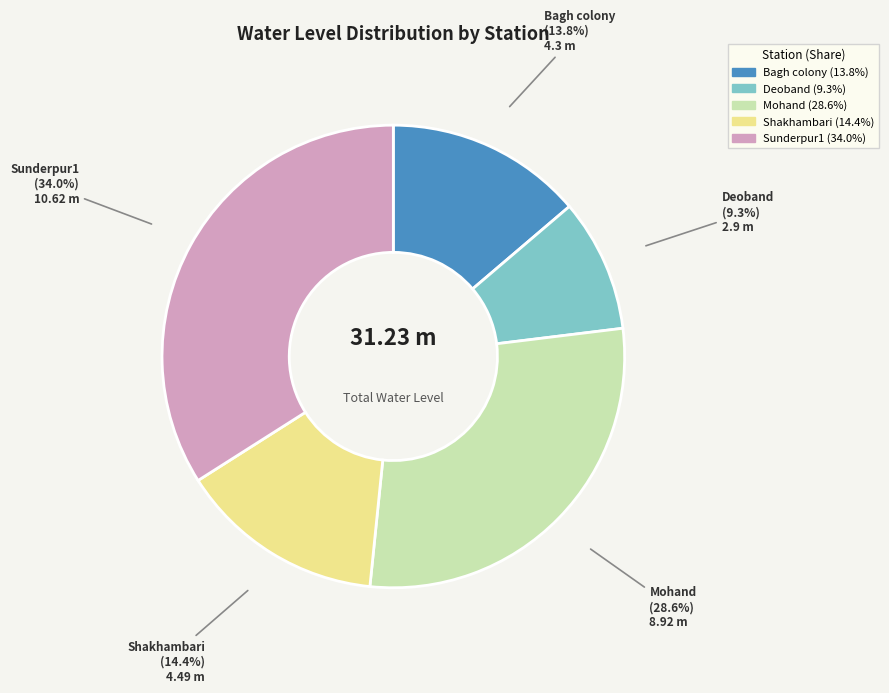

To the nearest percent, what is the average slice percentage?

20%